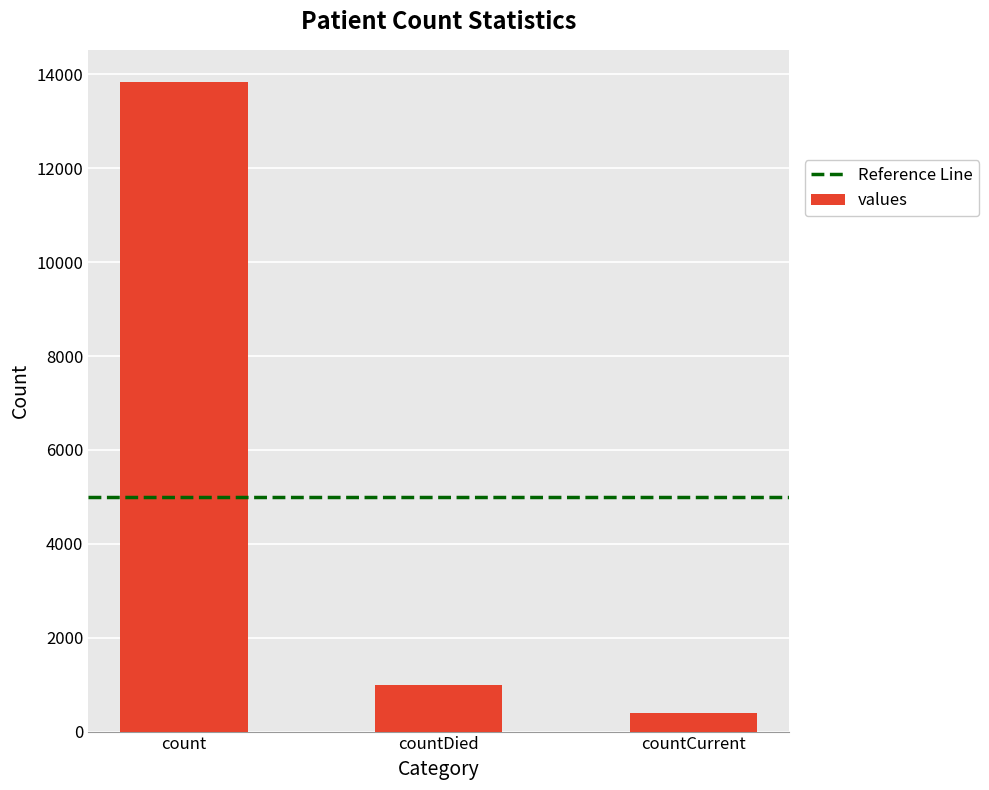

What is the value of the 3rd bar from the left?

404